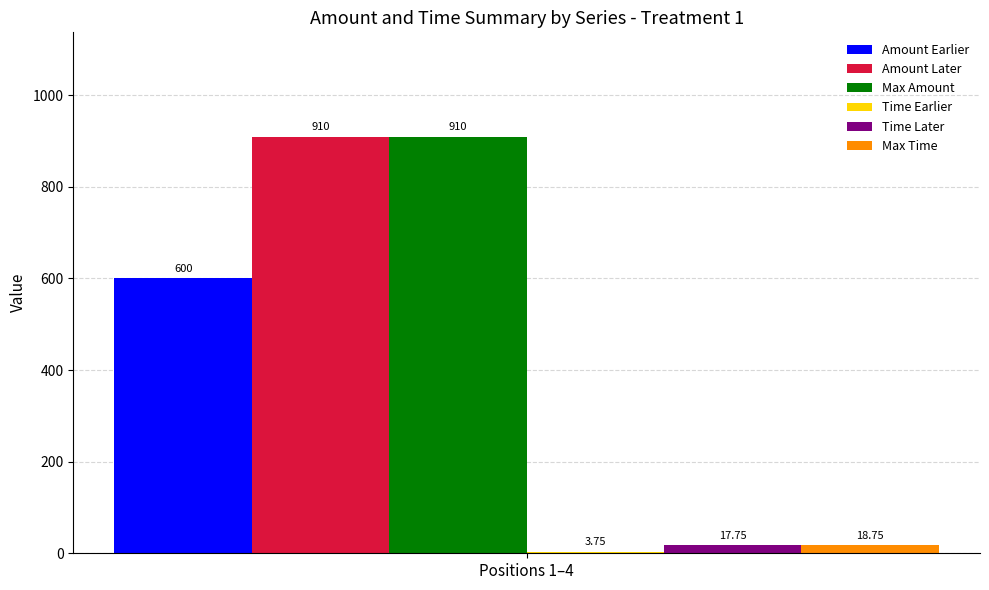

Which series has the widest spread of values?

Amount Earlier